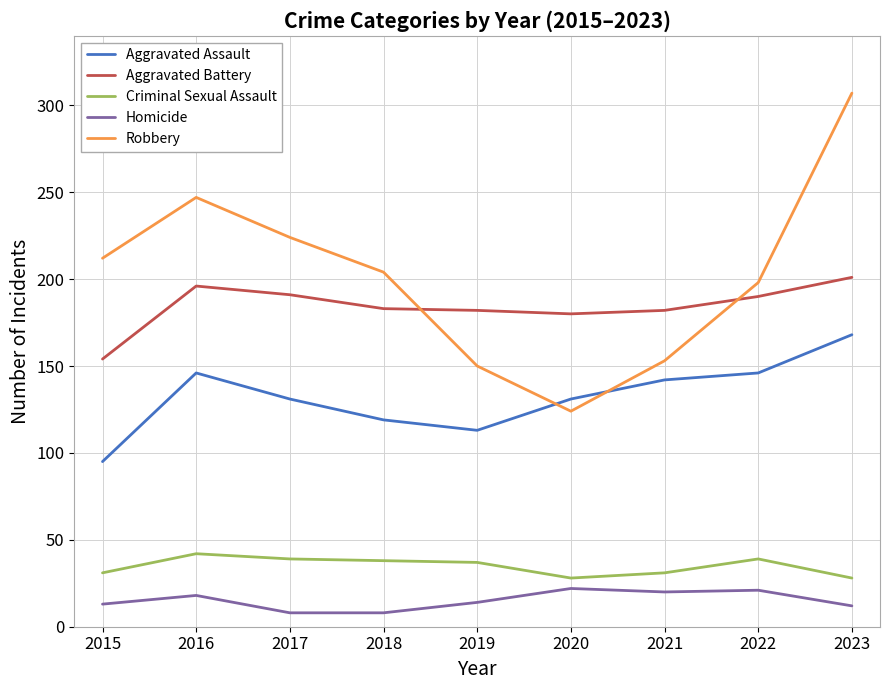

What is the minimum value for Homicide?

8